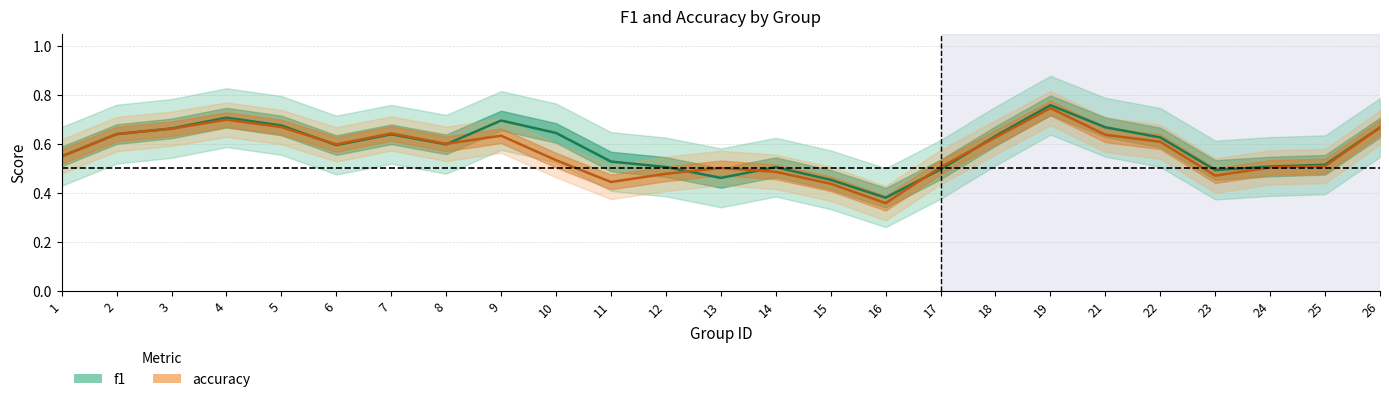

Which series has the largest total across all categories?

f1